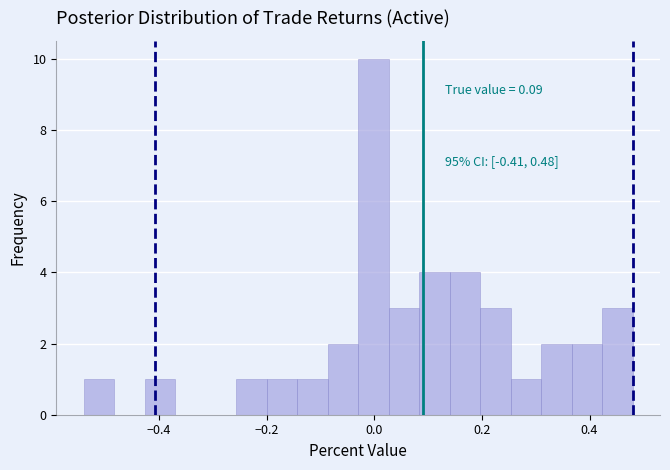

Around what value on the x-axis is the tallest bar? Give the approximate position of its centre, as read against the axis.

0.00